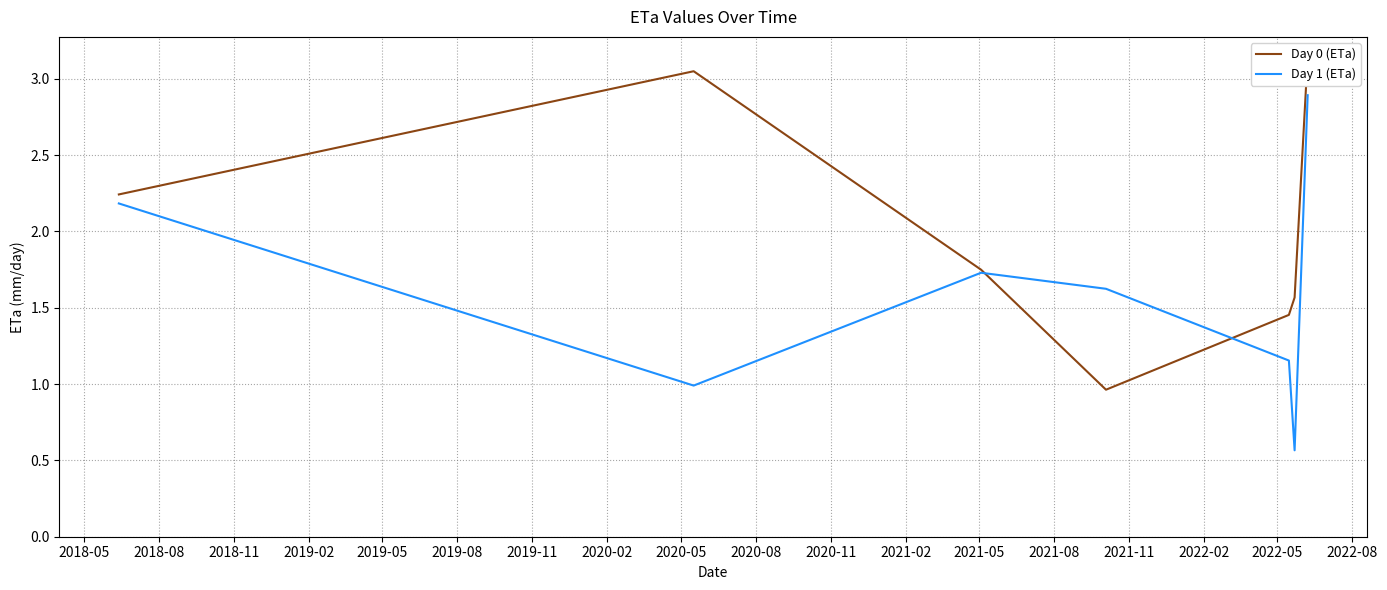

What is the highest value of the Day 1 (ETa) series?

2.9